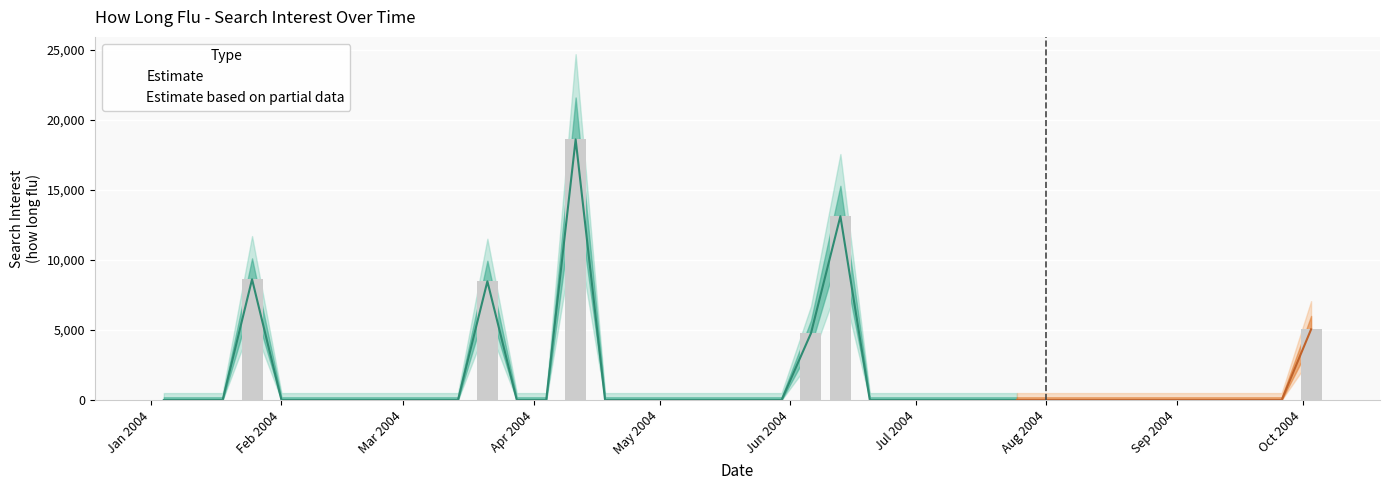

What is the label of the 33rd bar from the left?

2004-08-15